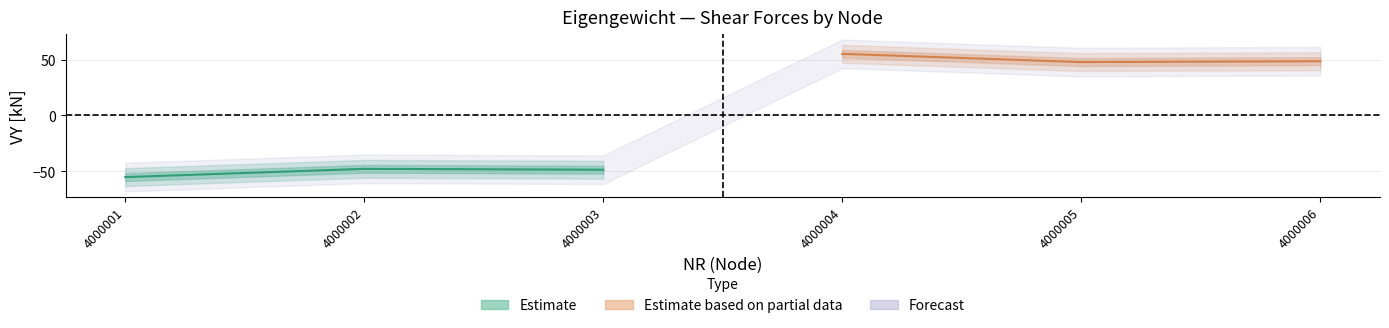

At which label does VZ [kN] reach its minimum?

4000001